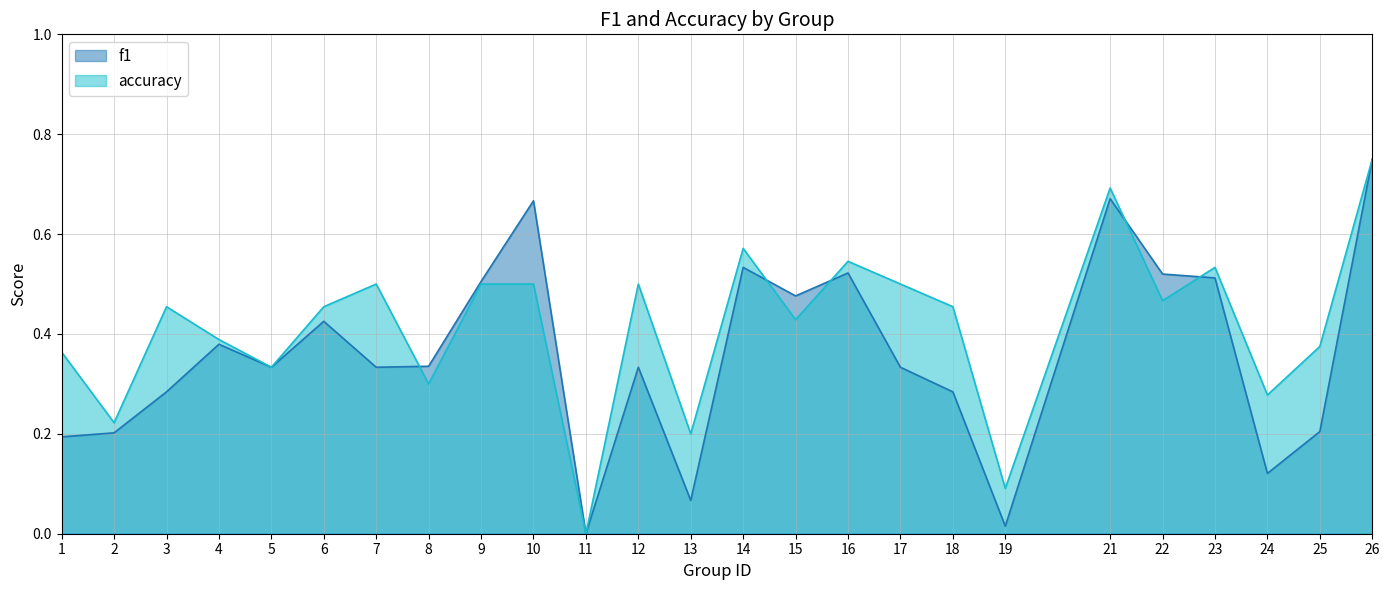

How many positive values does the f1 series have?

24